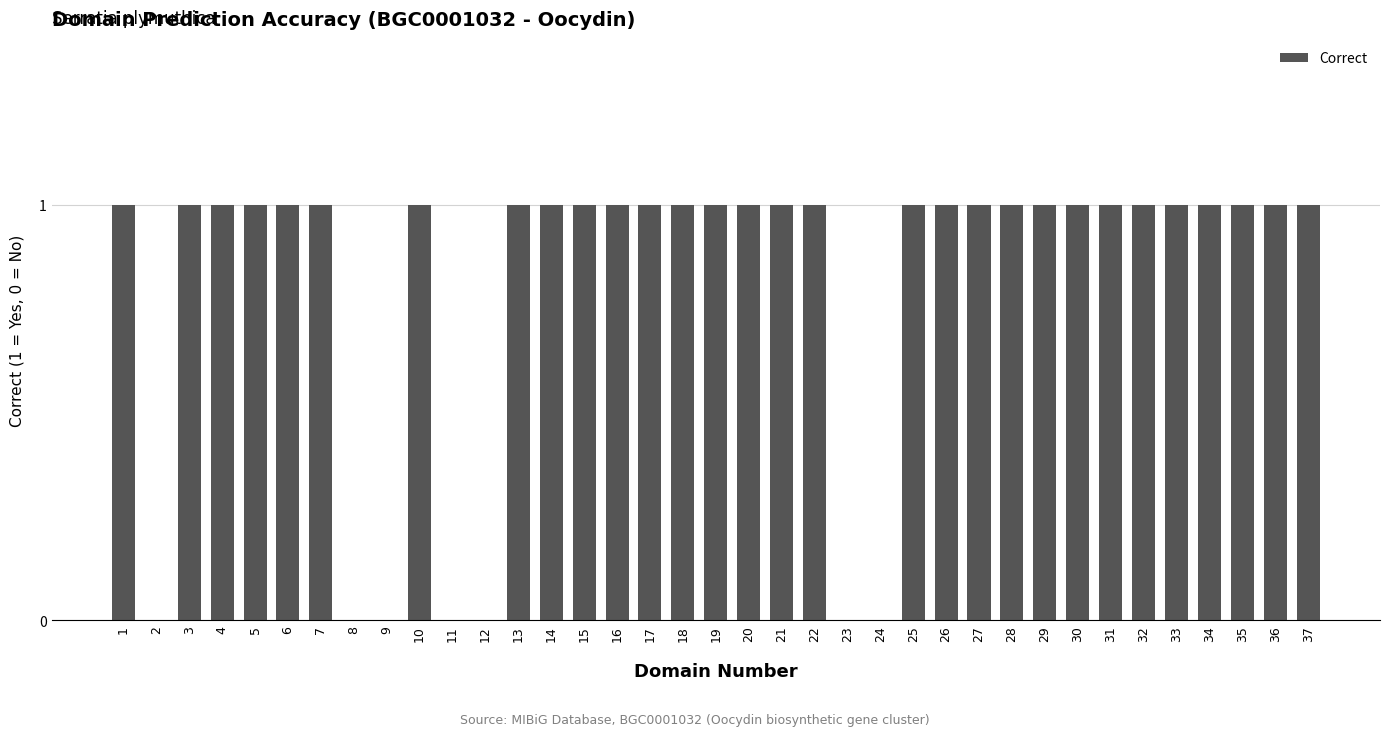

The chart shows a value of 1 at 32. True or false?

True